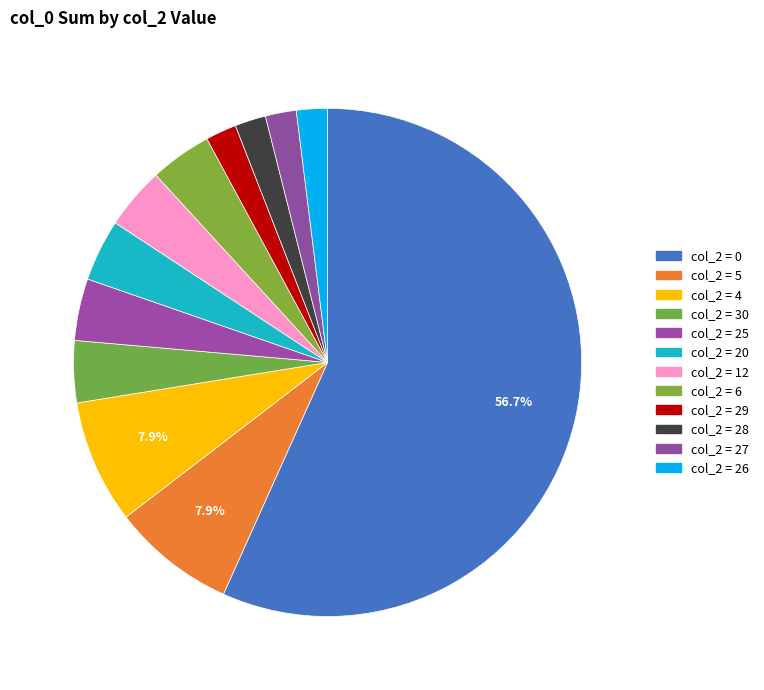

How many segments does this pie chart have?

12